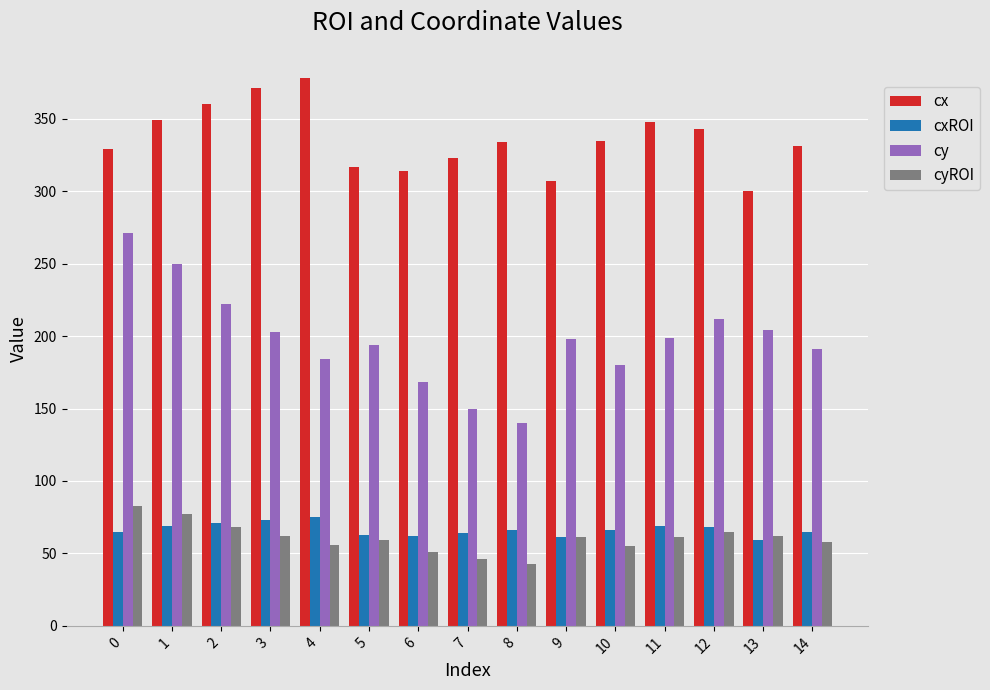

Is the value of cy at 8 greater than the value of cxROI at 3?

Yes